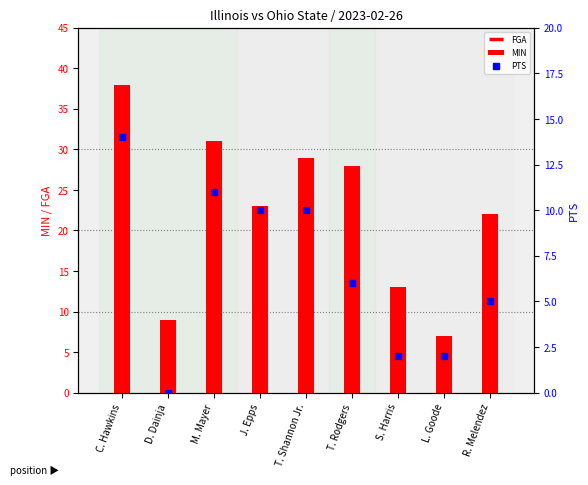

Reading left to right, list all the values displayed in this chart.

FGA: C. Hawkins=13	D. Dainja=2	M. Mayer=11	J. Epps=10	T. Shannon Jr.=12	T. Rodgers=4	S. Harris=4	L. Goode=3	R. Melendez=2
MIN: C. Hawkins=38	D. Dainja=9	M. Mayer=31	J. Epps=23	T. Shannon Jr.=29	T. Rodgers=28	S. Harris=13	L. Goode=7	R. Melendez=22
PTS: C. Hawkins=14	D. Dainja=0	M. Mayer=11	J. Epps=10	T. Shannon Jr.=10	T. Rodgers=6	S. Harris=2	L. Goode=2	R. Melendez=5